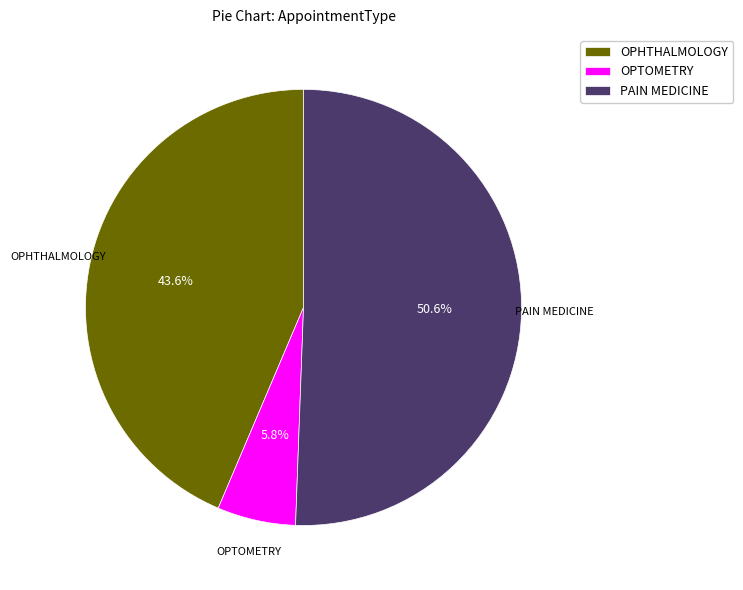

To the nearest percent, what percentage of the pie is OPHTHALMOLOGY?

44%